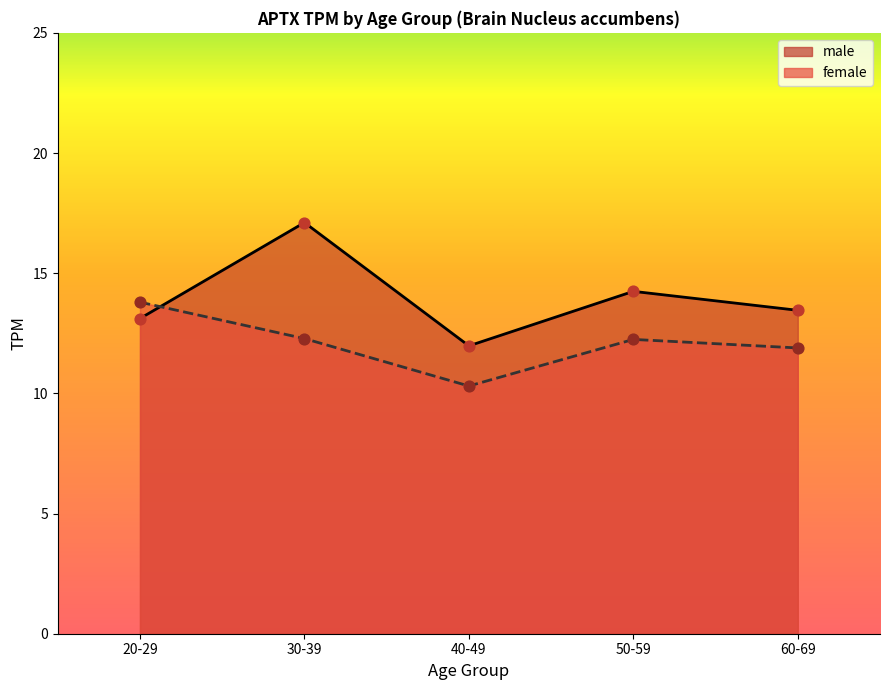

Is the value of male at 30-39 greater than the value of female at 40-49?

Yes